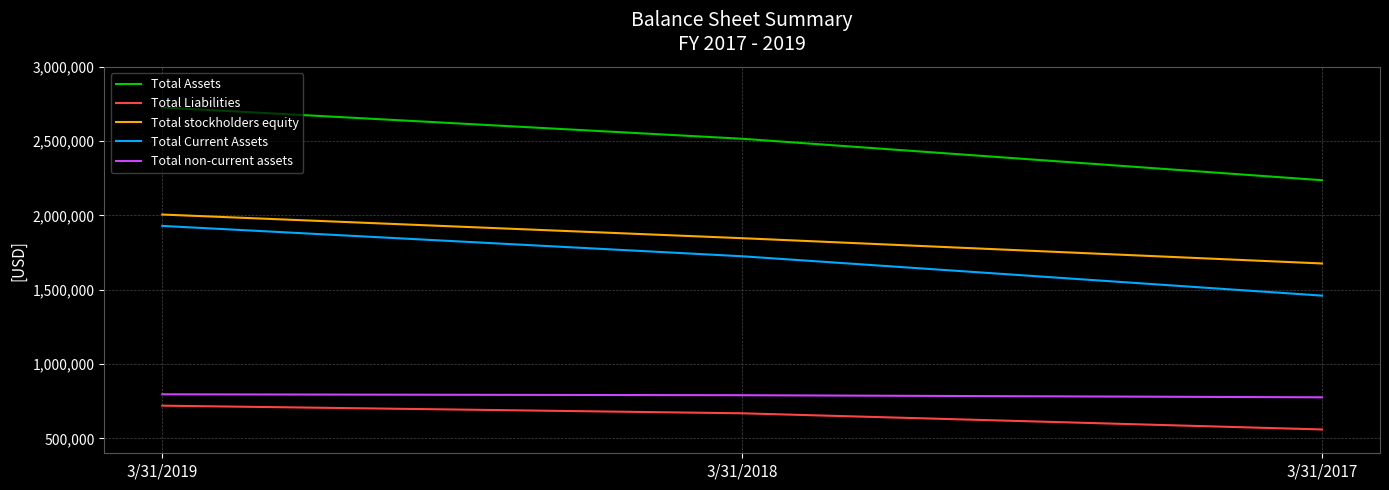

What is the average value of the Total Liabilities series?

649870